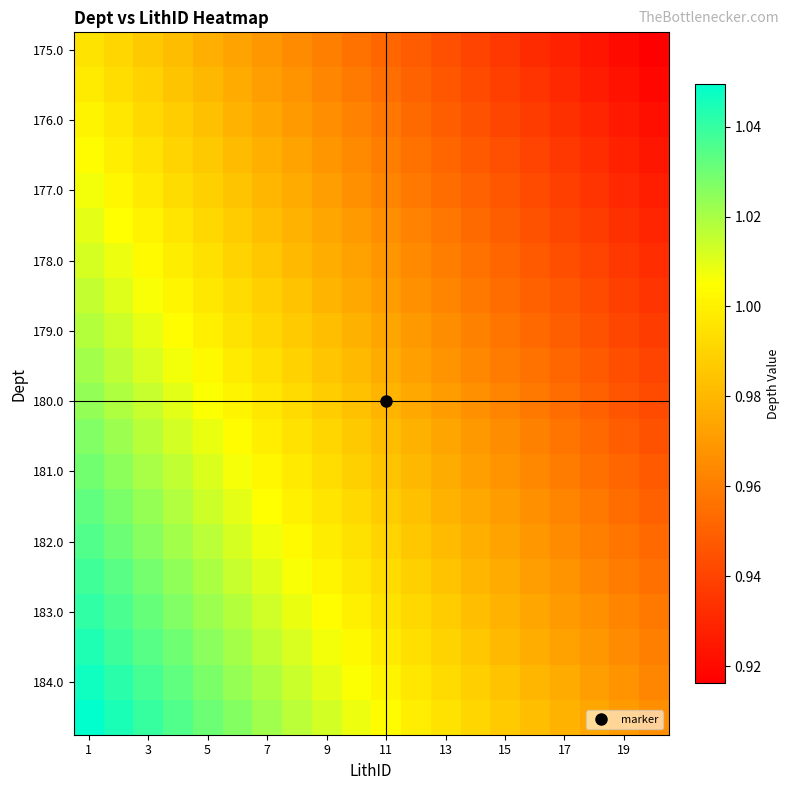

At how many categories does at least one series exceed 0?

20